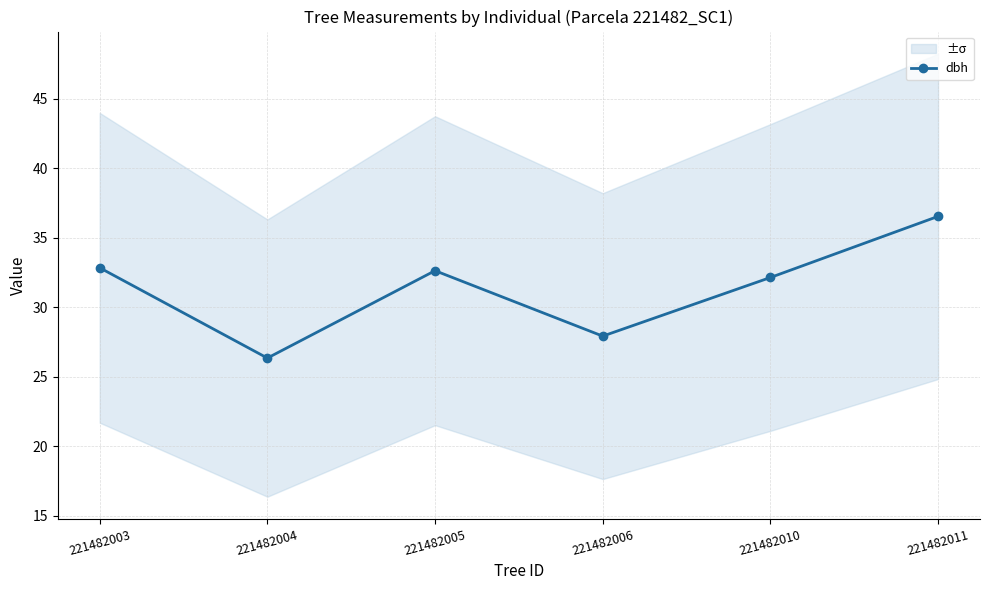

How many values exceed 32?

4